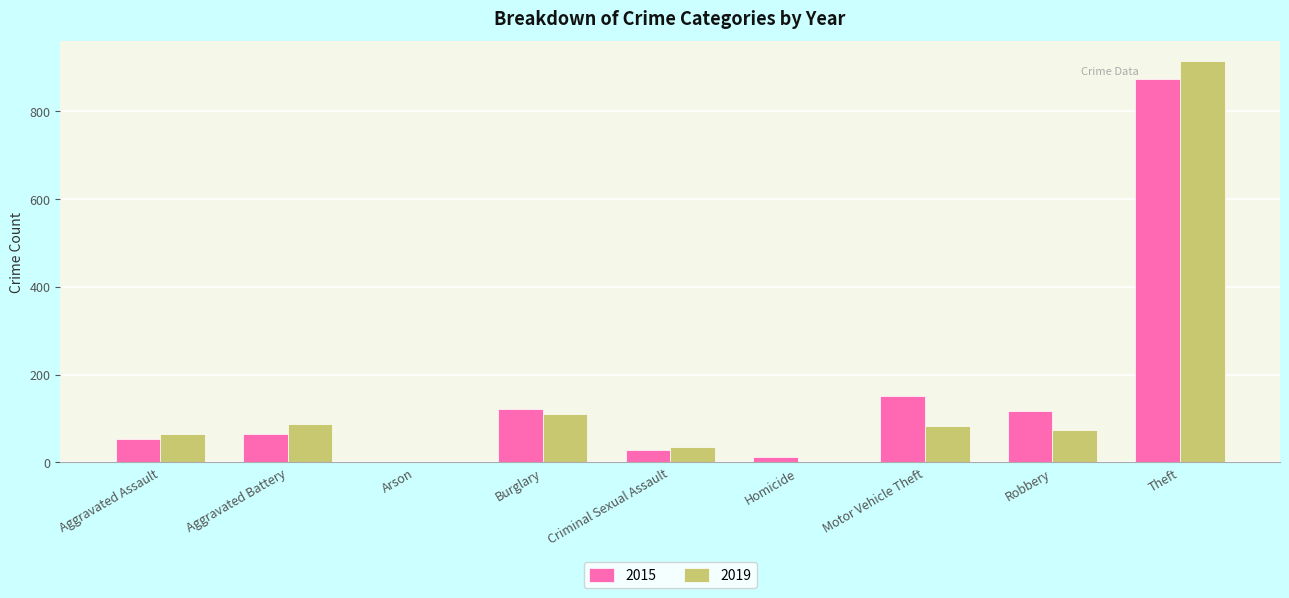

Are the bars grouped side by side (vs. stacked)?

Yes